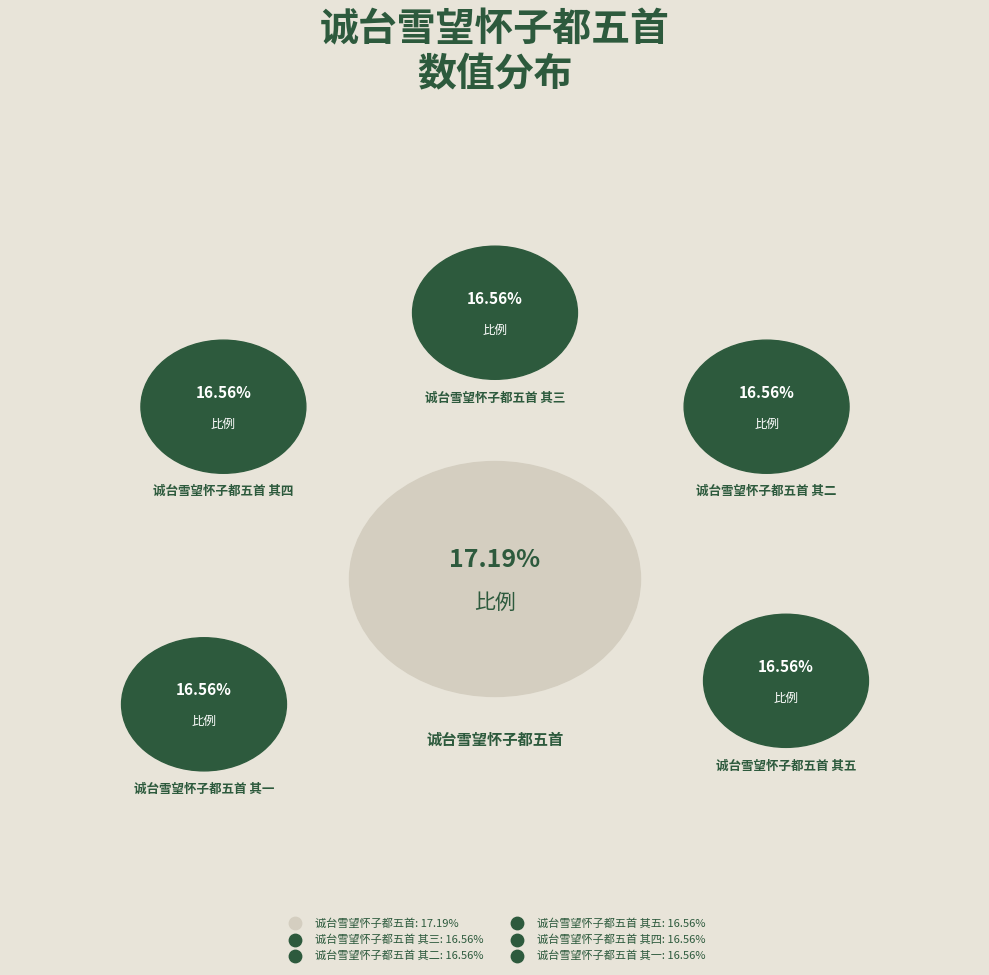

The 诚台雪望怀子都五首 slice represents 11% of the pie. True or false?

False